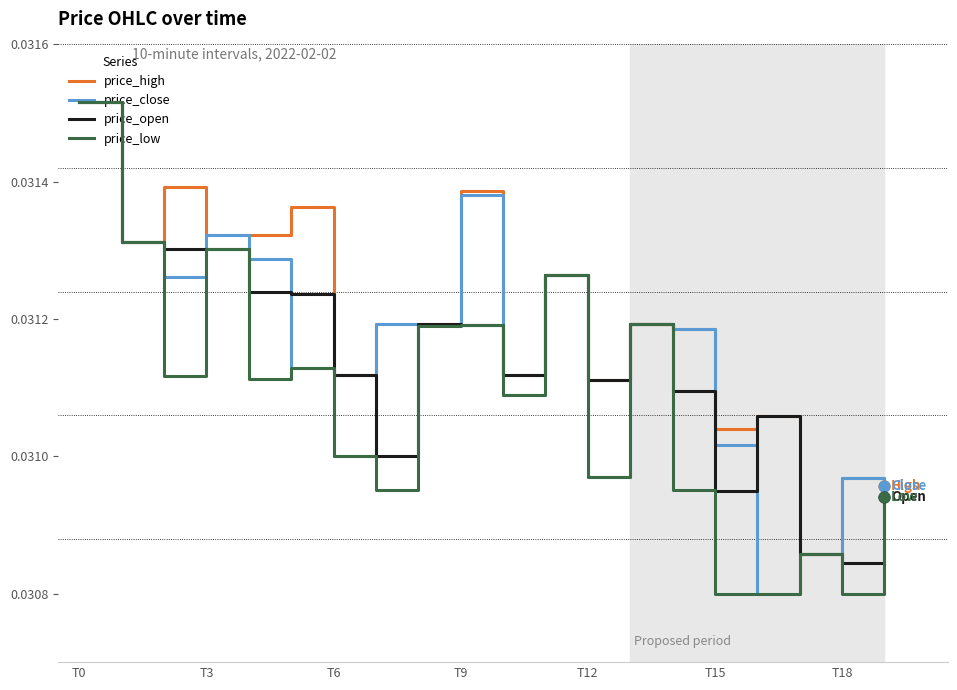

Which series has the largest total across all categories?

price_high